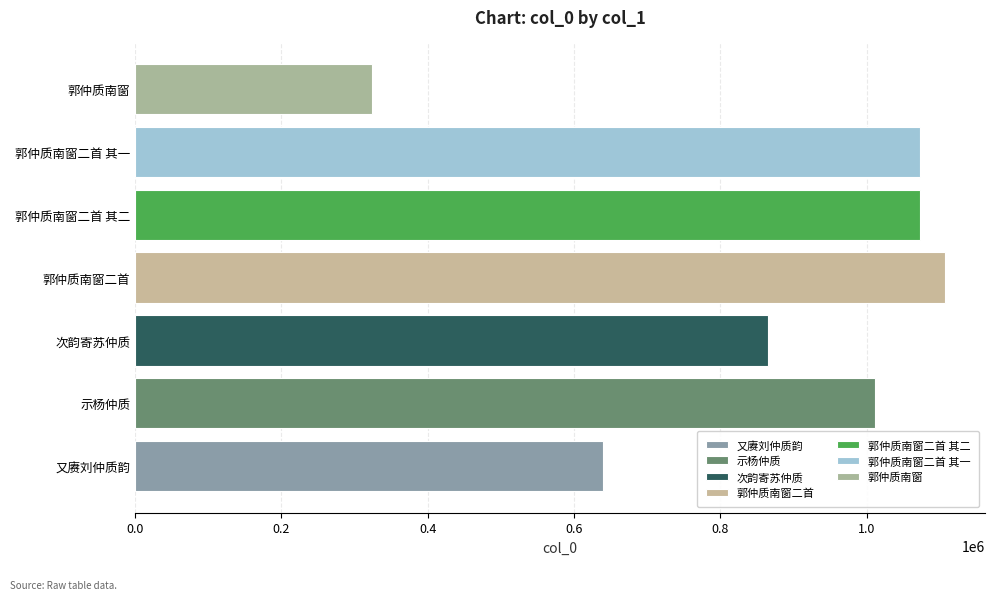

How many distinct data groups are displayed?

7